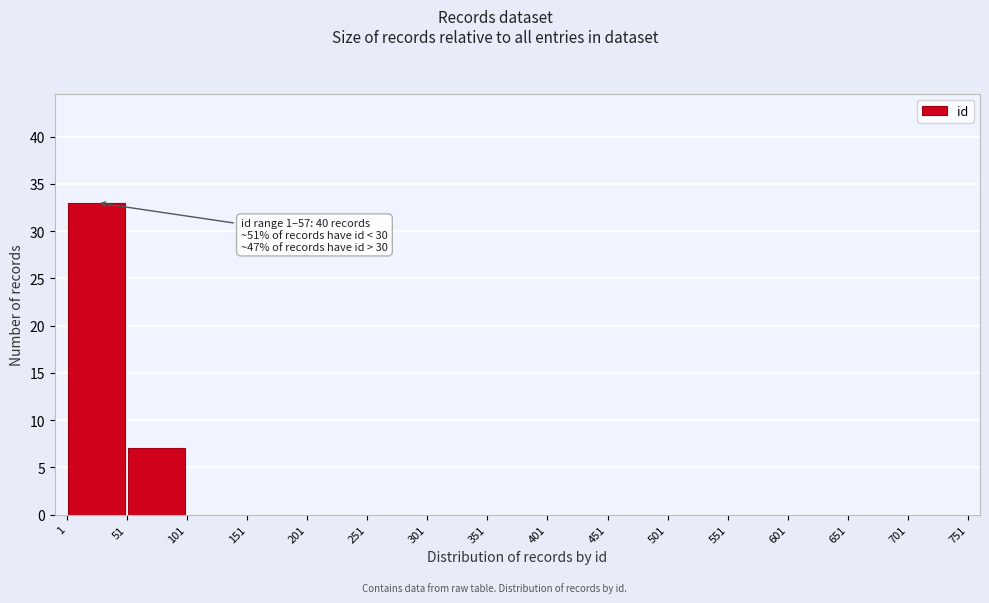

Which range on the x-axis has the tallest bar?

1 to 51